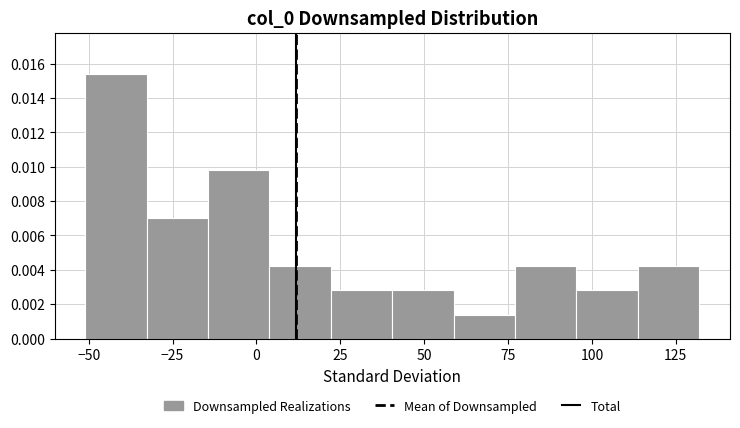

Read against the x-axis, roughly where is the centre of the tallest bar?

-40